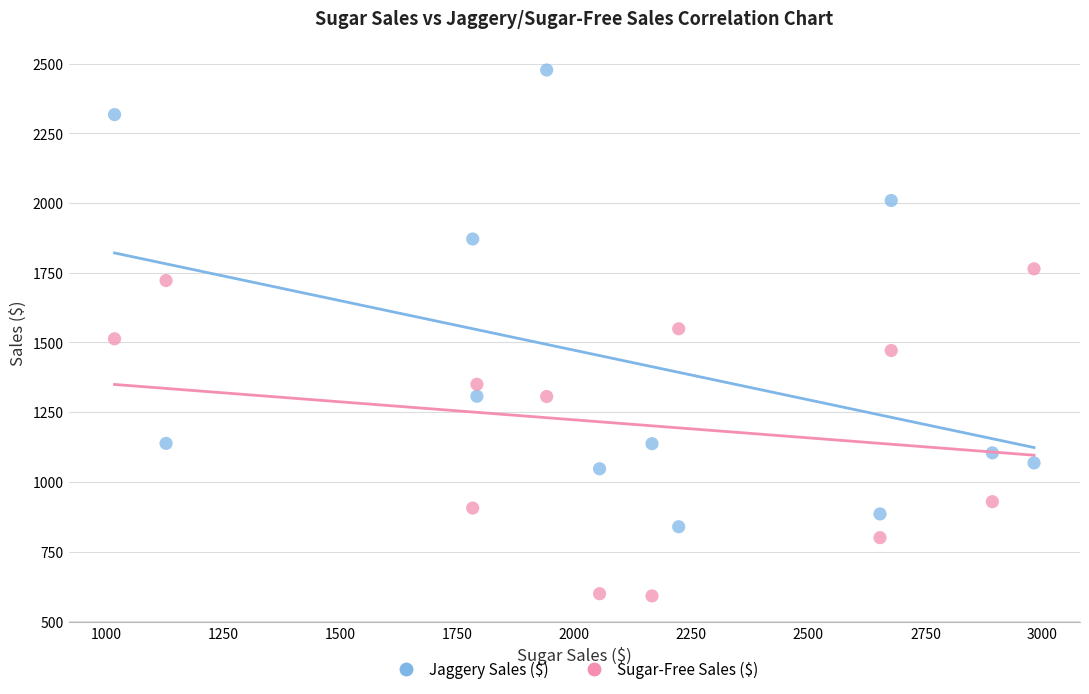

Across all data points, what is the range of Y values (max minus min)?

1886